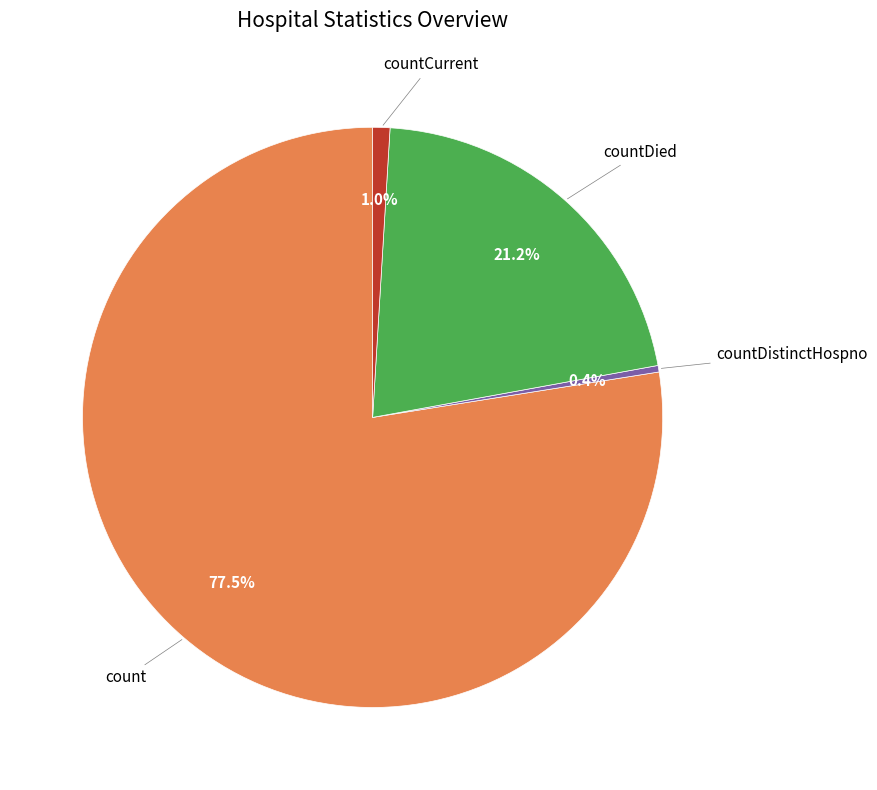

Is there any slice that represents more than half of the pie?

Yes